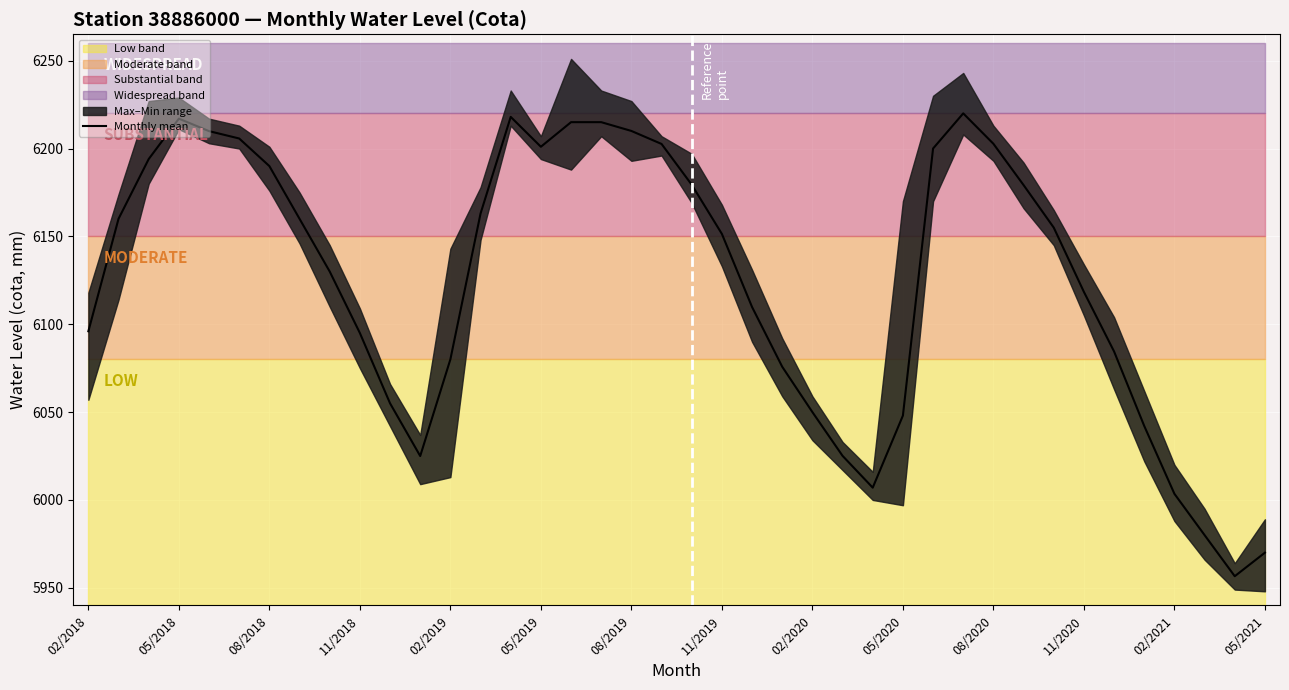

What is the highest value of the Monthly mean series?

6220.0